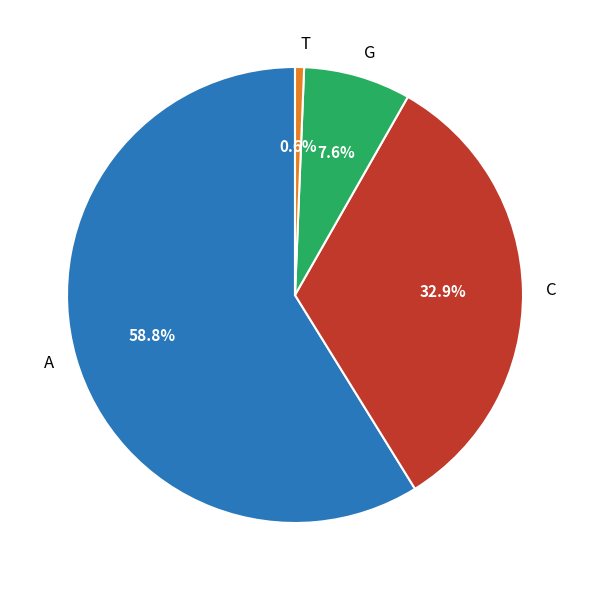

Which slice is the largest?

A